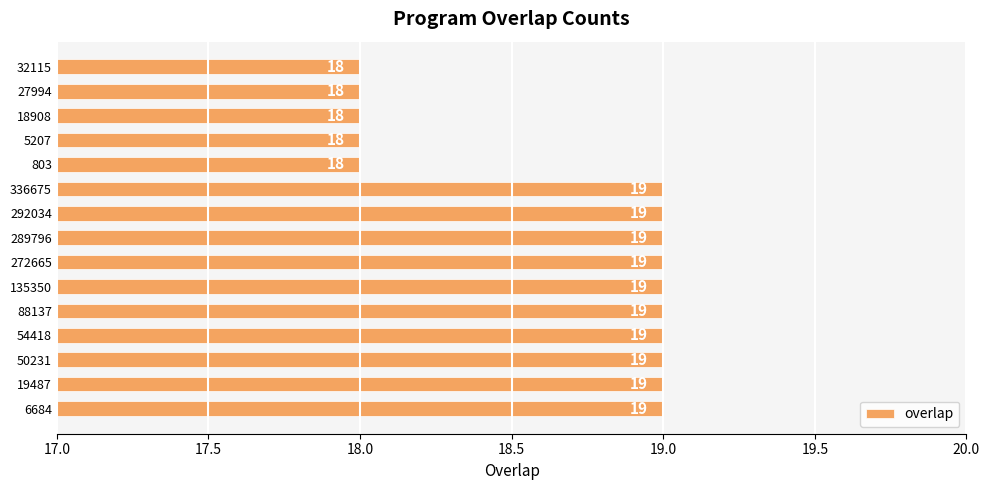

What is the sum of all values?

280